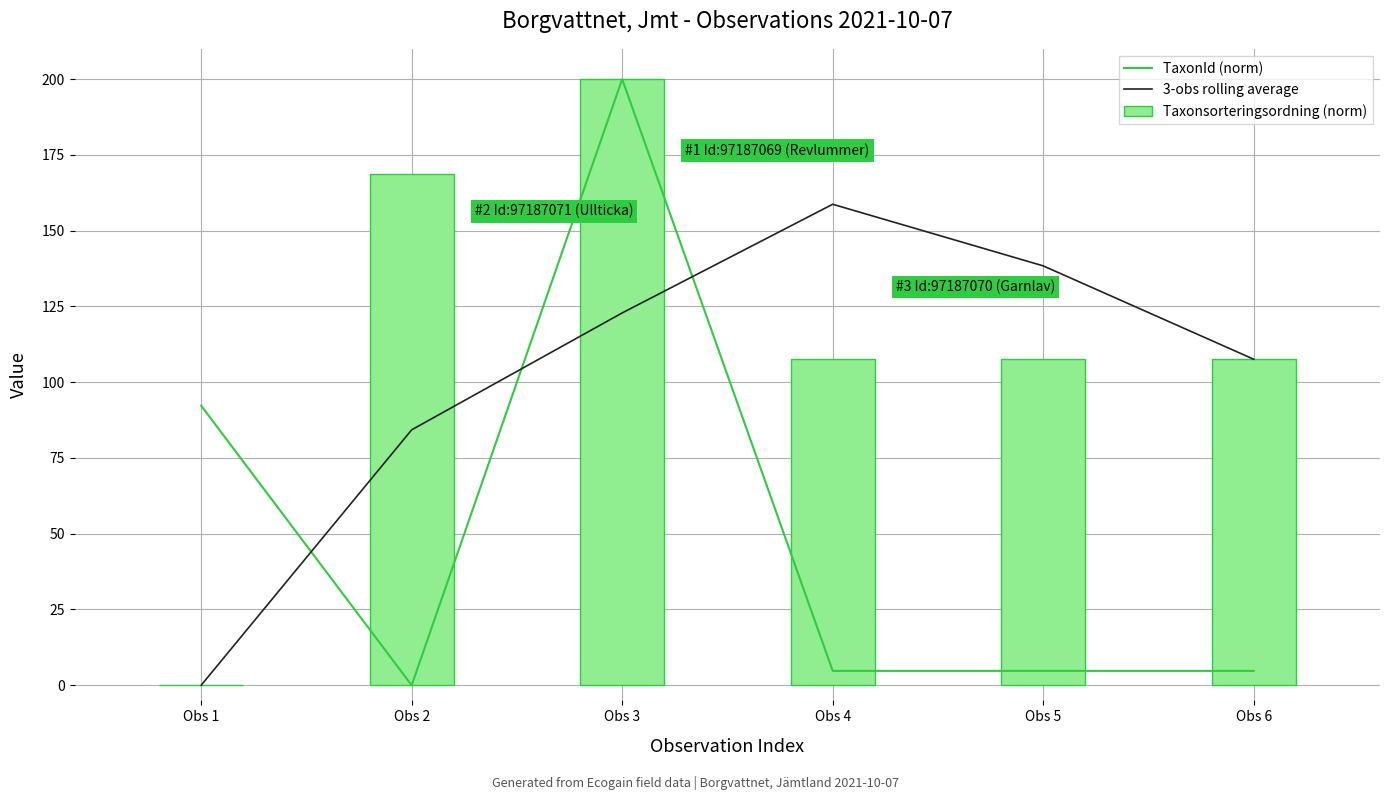

Which category has the lowest value in the TaxonId (norm) series?

Obs 2